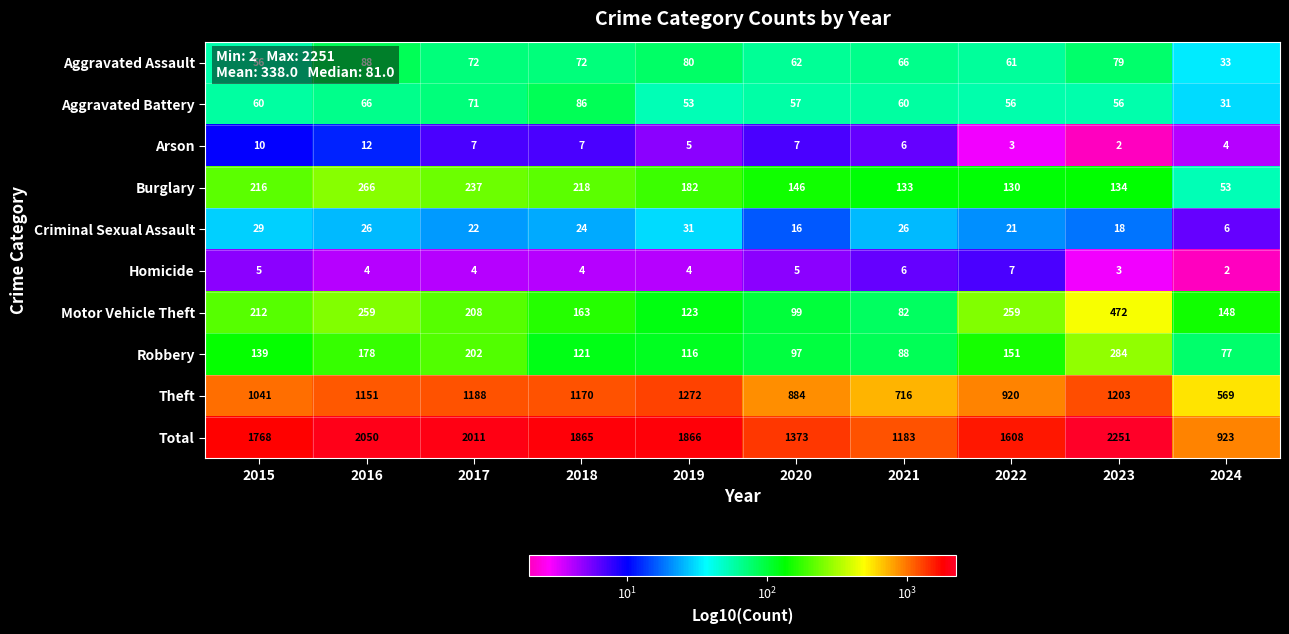

What is the difference between the highest and lowest values at 2024?

921